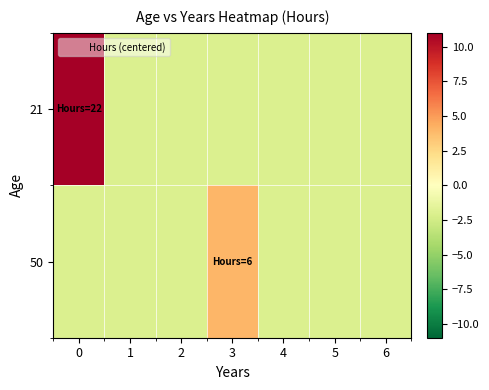

Reading left to right, what are all the values shown in this chart?

row_0: 20	-2	-2	-2	-2	-2	-2
row_1: -2	-2	-2	4	-2	-2	-2